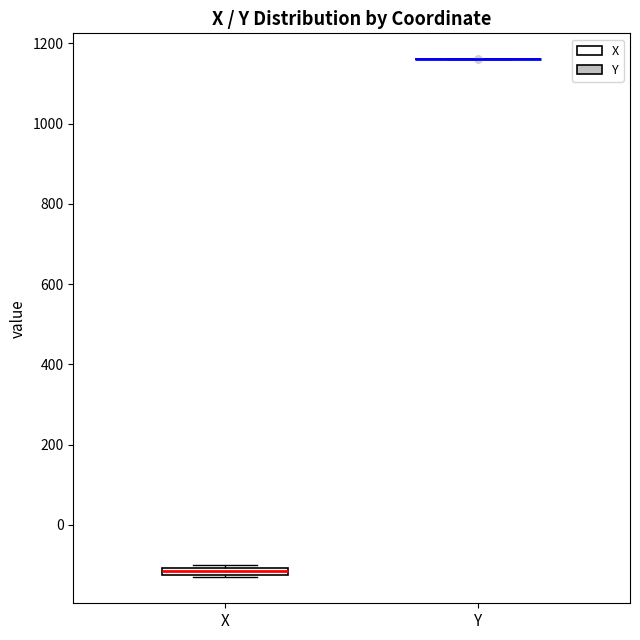

Where is the lower edge of the box for X on the y-axis? The values are not printed on the chart, so give them approximately, as read against the axis.

-120